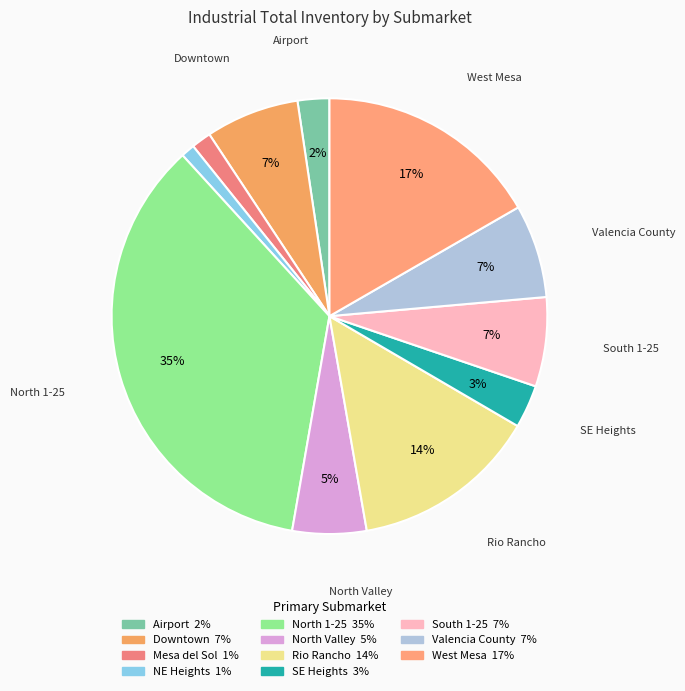

To the nearest percent, what percentage of the pie is Mesa del Sol?

1%